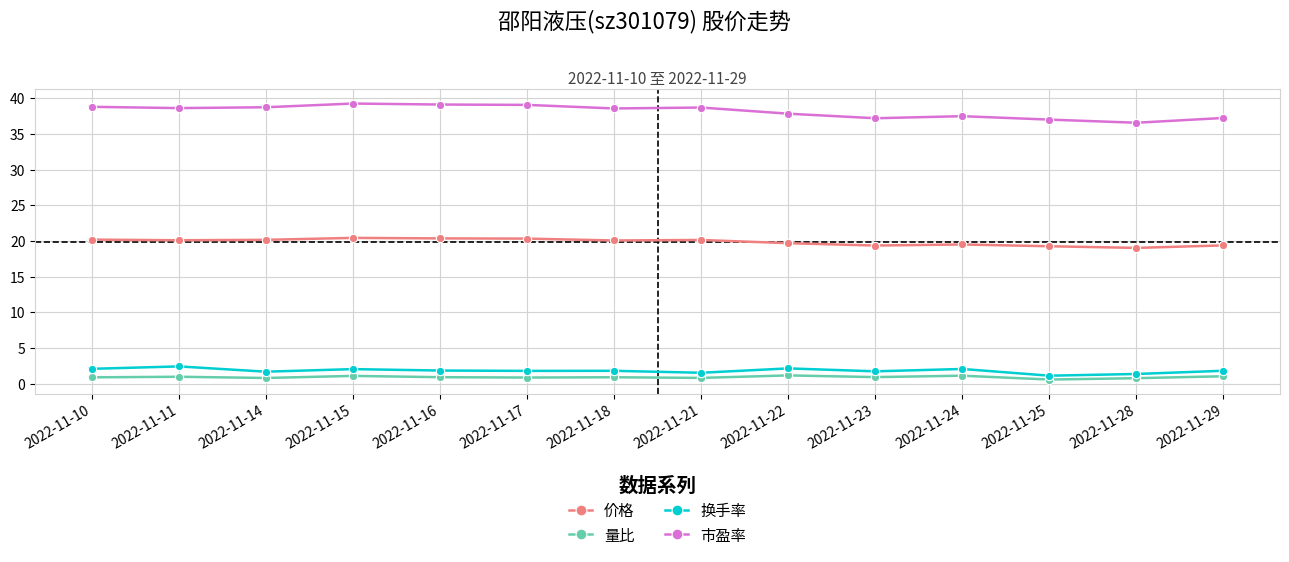

What is the highest value of the 价格 series?

20.4